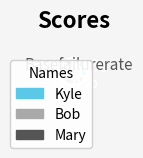

Which category has the biggest portion of the pie?

Bob